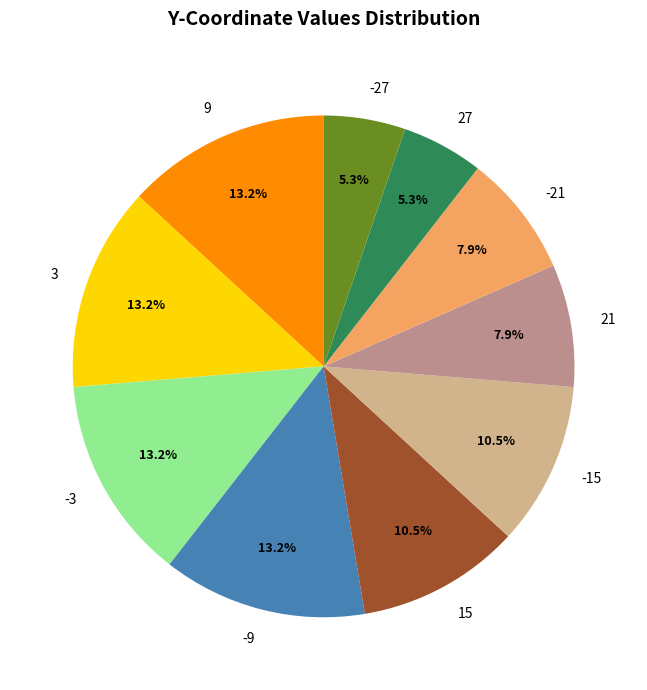

Is there a majority slice in this chart?

No